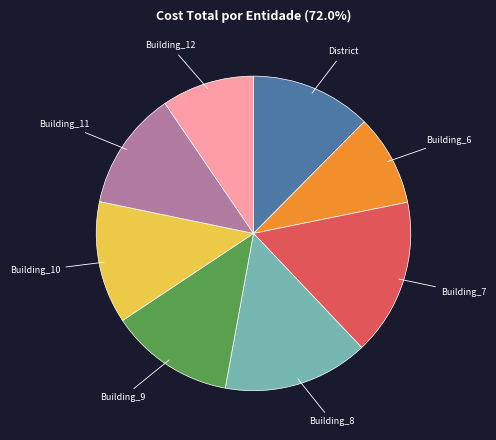

Is there any slice that represents more than half of the pie?

No